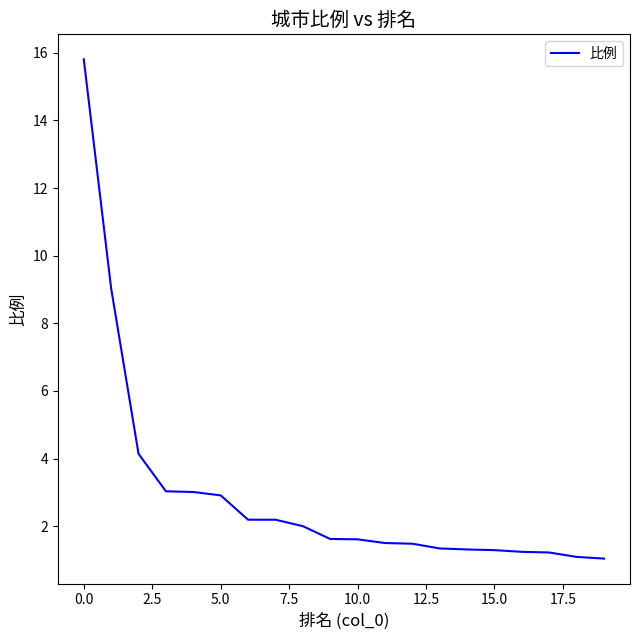

What is the difference between the maximum and minimum values?

14.8